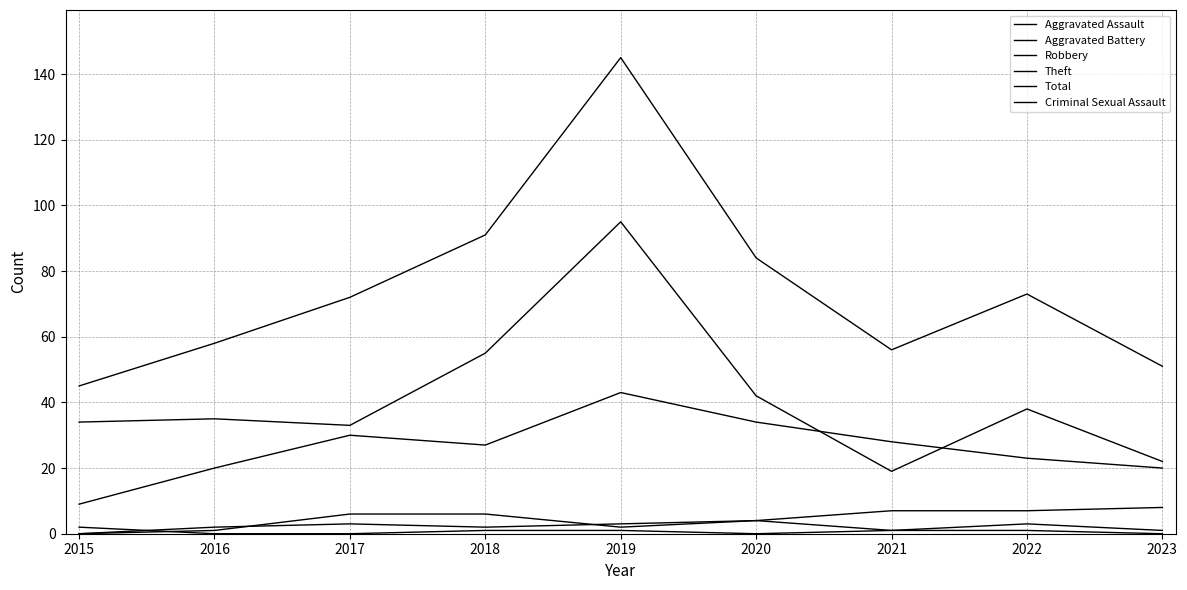

How many lines are shown in the chart?

6